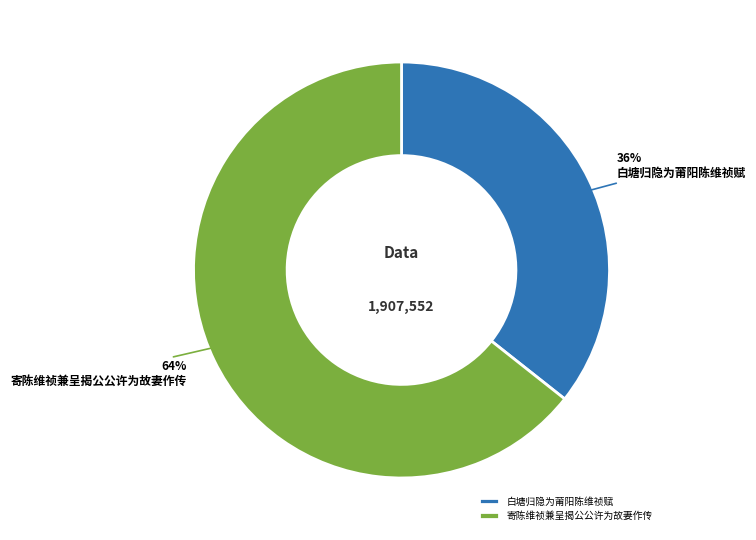

How many slices are in this pie chart?

2